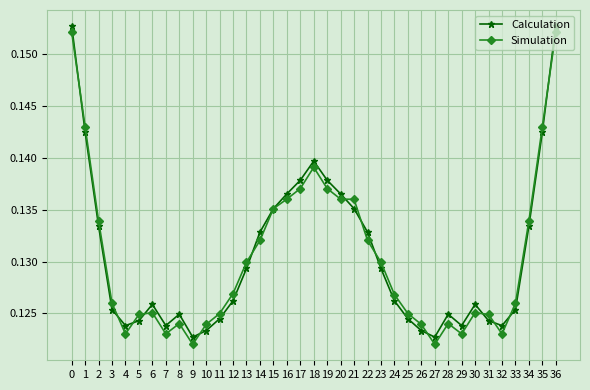

True or false: Simulation has a value of 0.0 at 17.

False